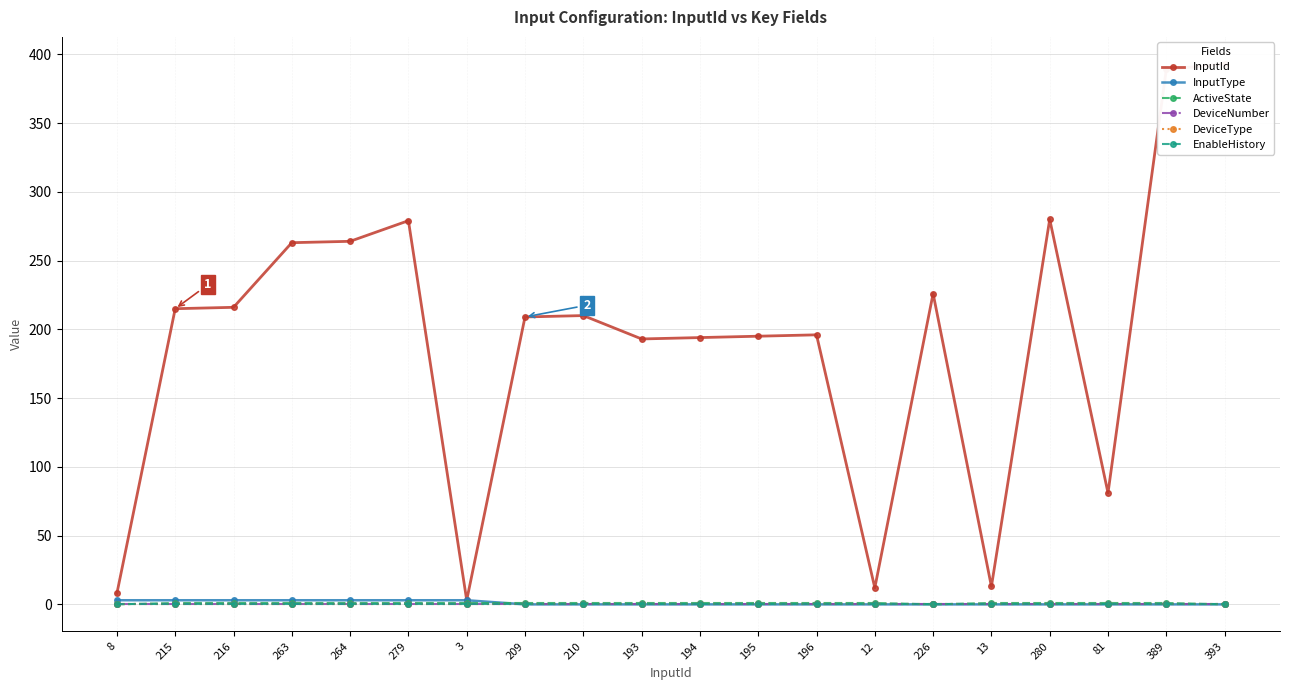

Count the number of data series in this chart.

6